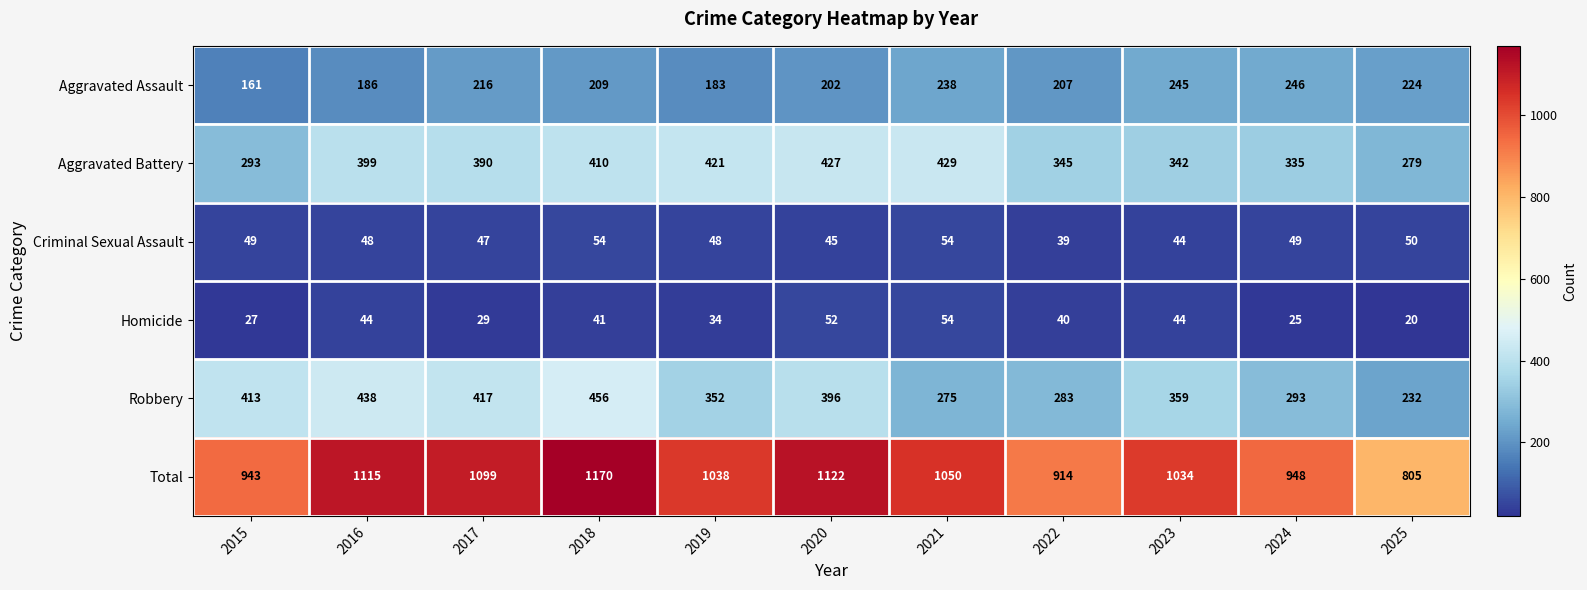

What is the maximum value shown in the chart?

1170